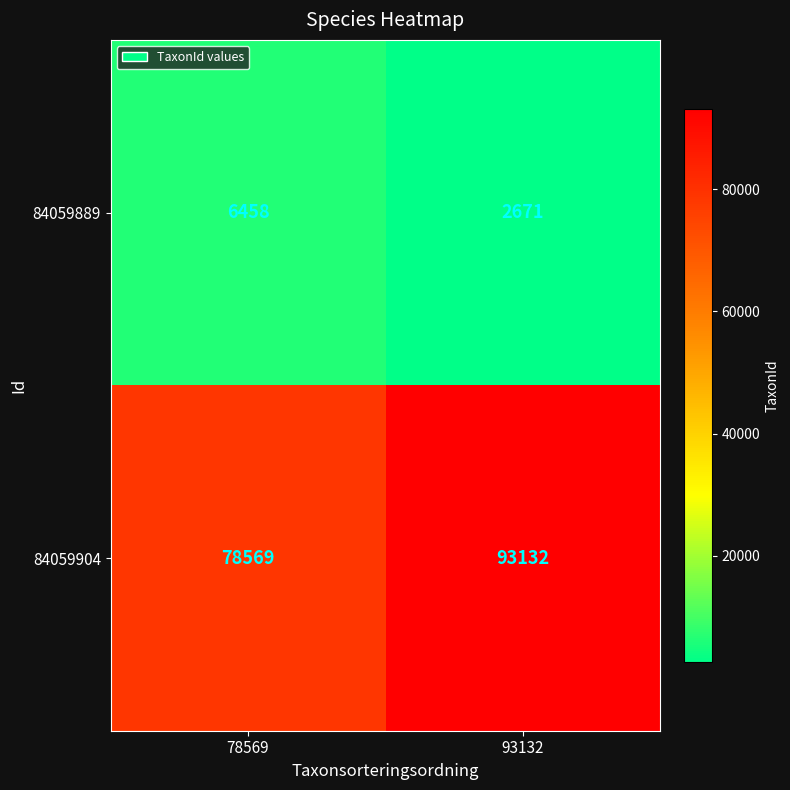

What is the sum of all 84059889 values?

9129